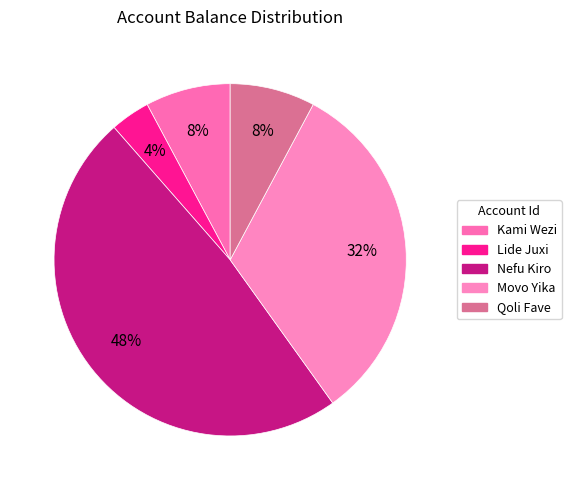

Which category has the biggest portion of the pie?

Nefu Kiro